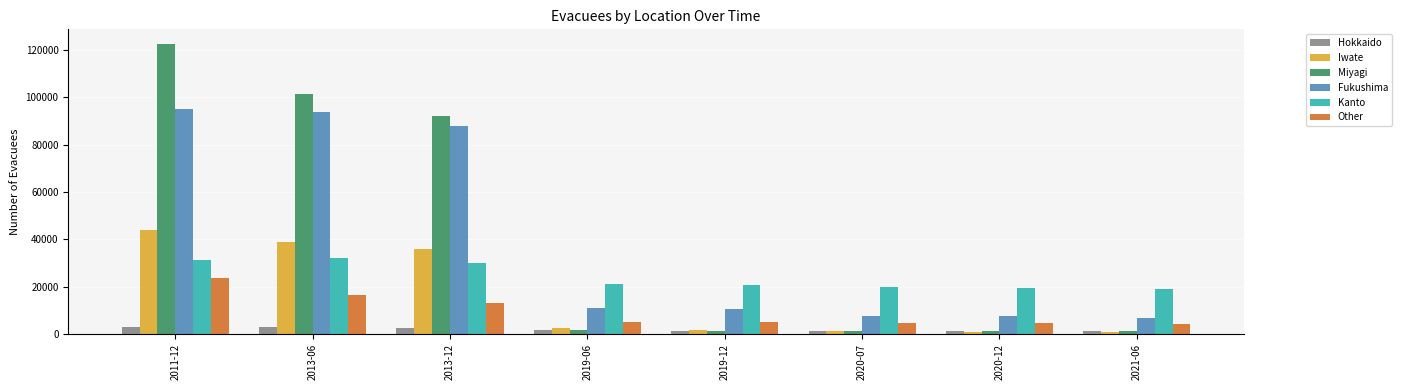

Is the value of Kanto at 2019-06 greater than the value of Other at 2020-12?

Yes